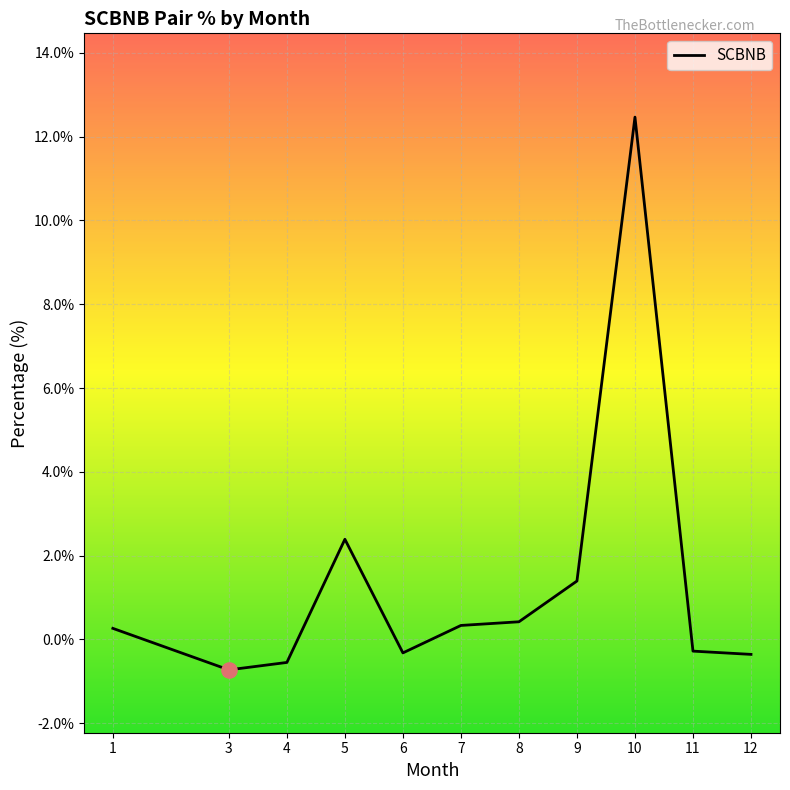

What is the change in value from 9 to 11?

-1.7